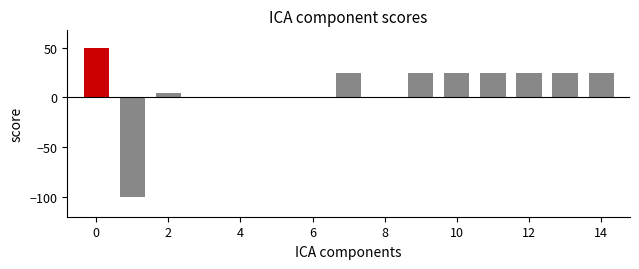

What is the sum of all values?

129